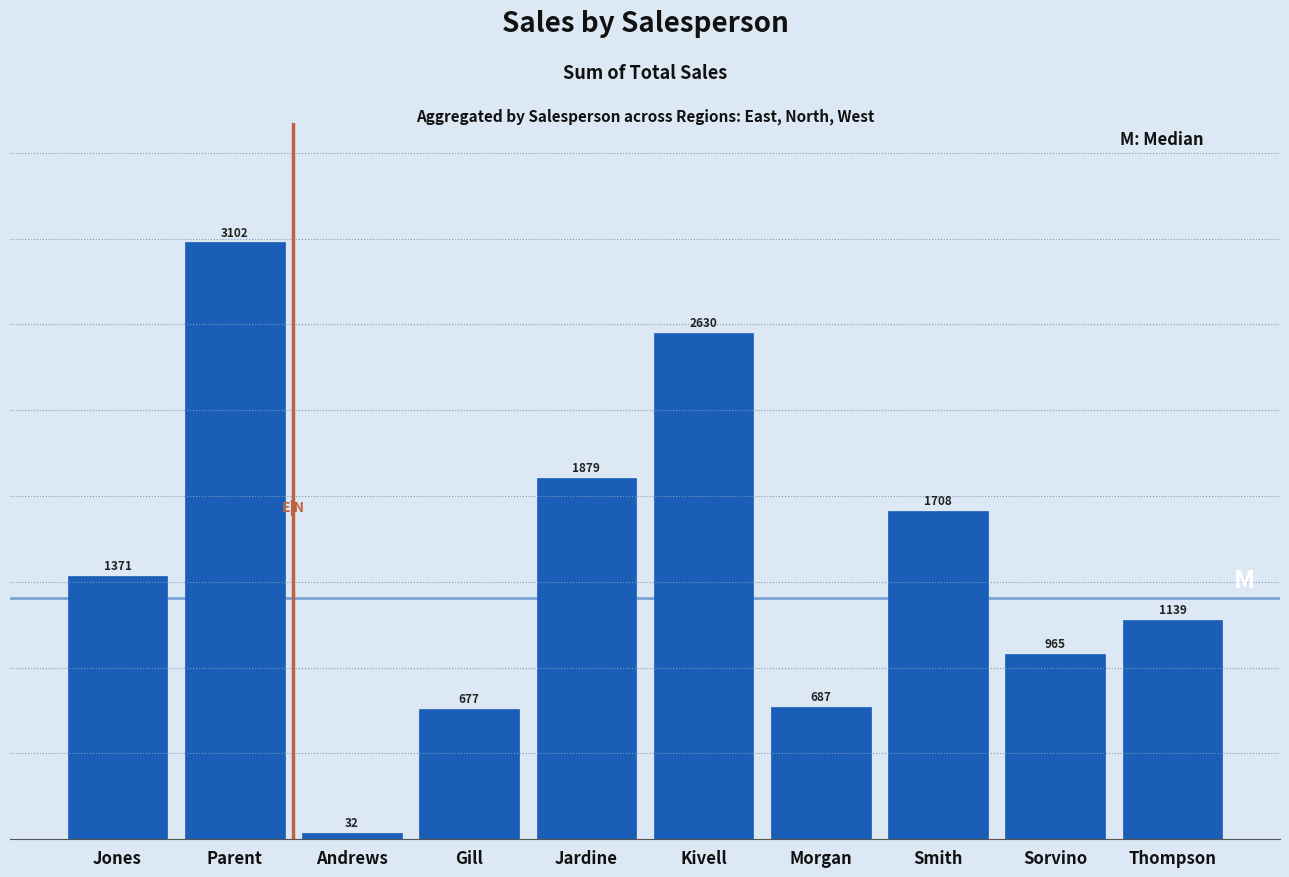

The chart shows a value of 345.8 at Gill. True or false?

False